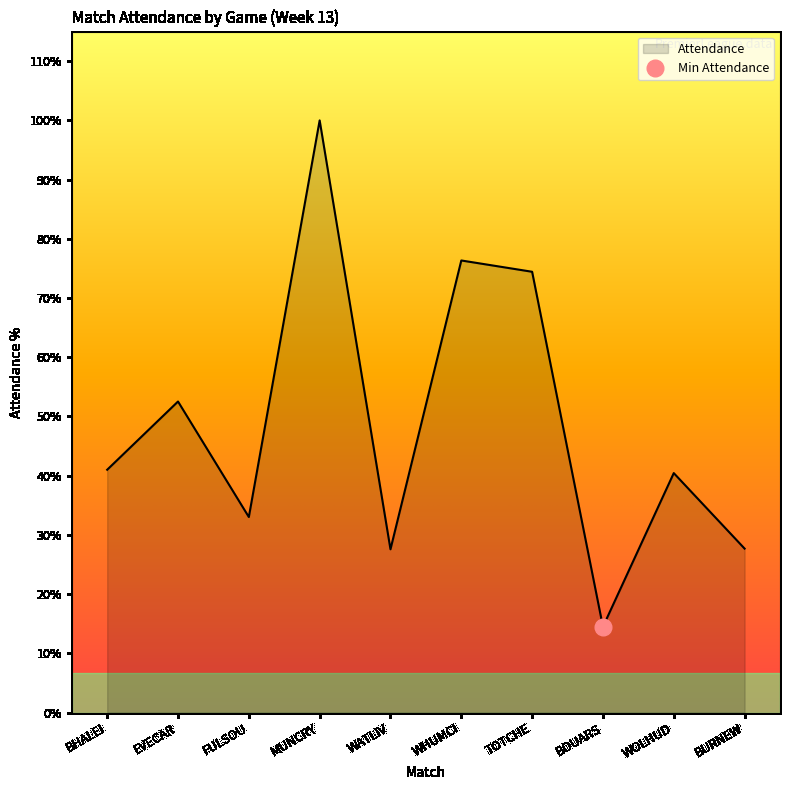

Which category has the highest value across all series?

MUNCRY